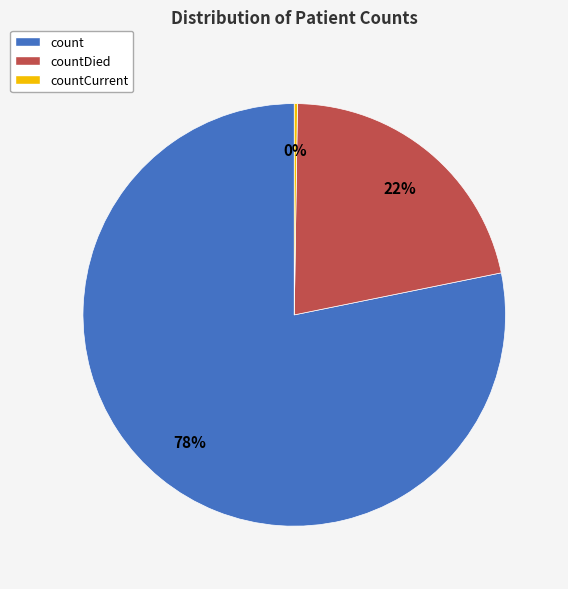

To the nearest percent, what is the difference between the largest and smallest slice percentages?

78%